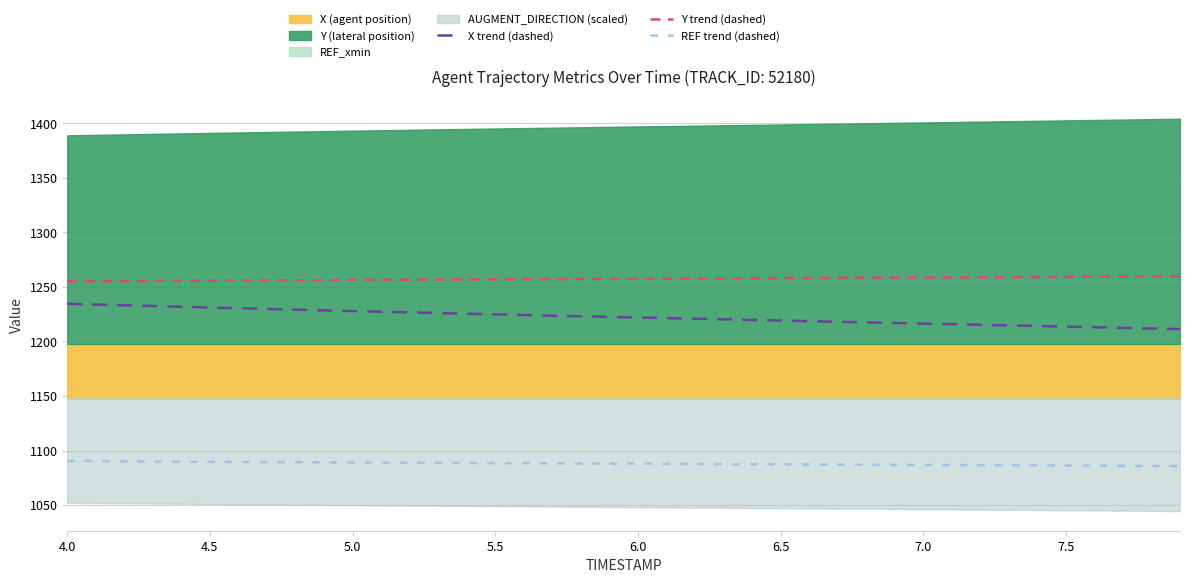

True or false: REF trend (dashed) has more than 1 interior local peaks.

False